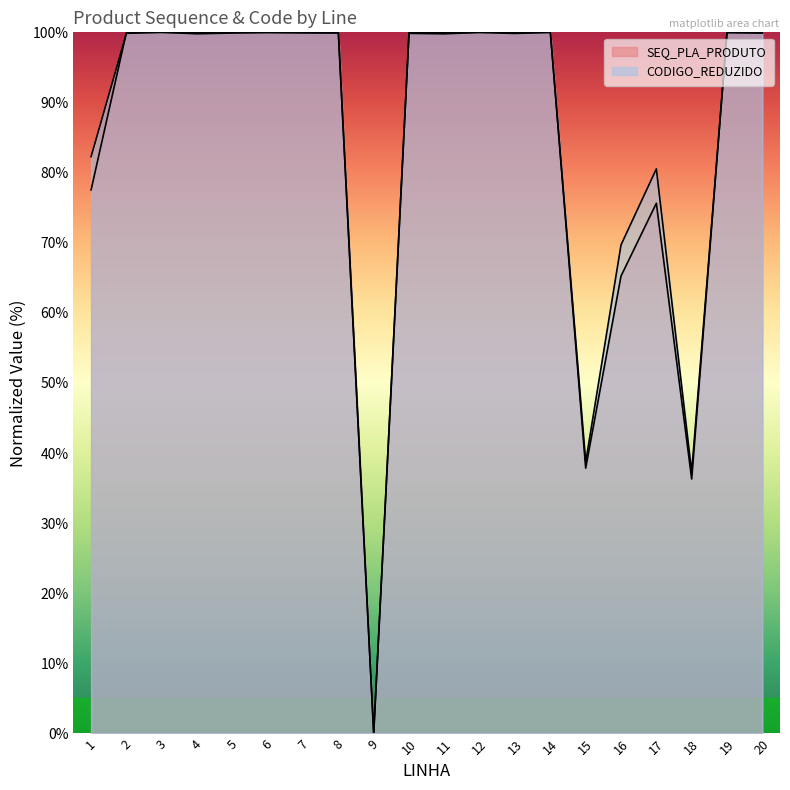

Where is the first local minimum for SEQ_PLA_PRODUTO?

4